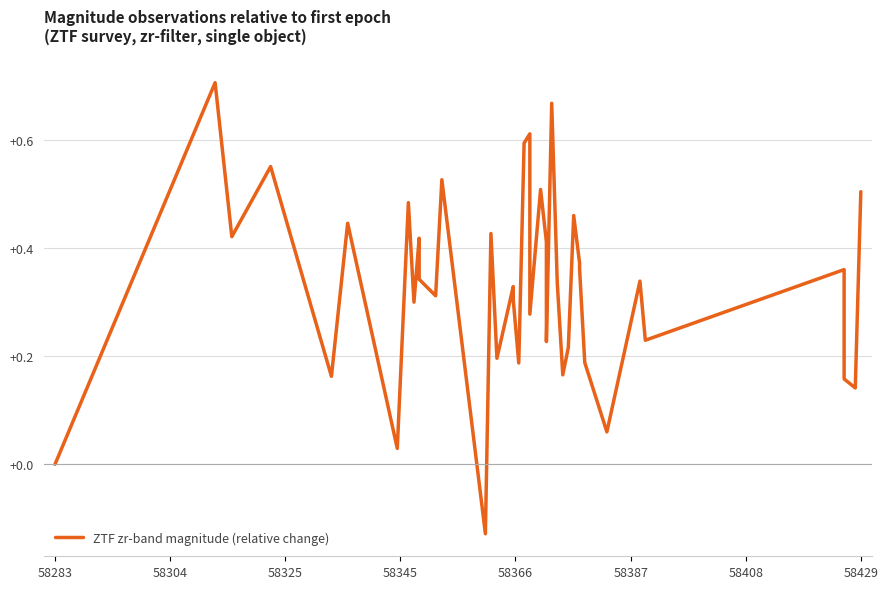

What is the sum of all values?

13.2